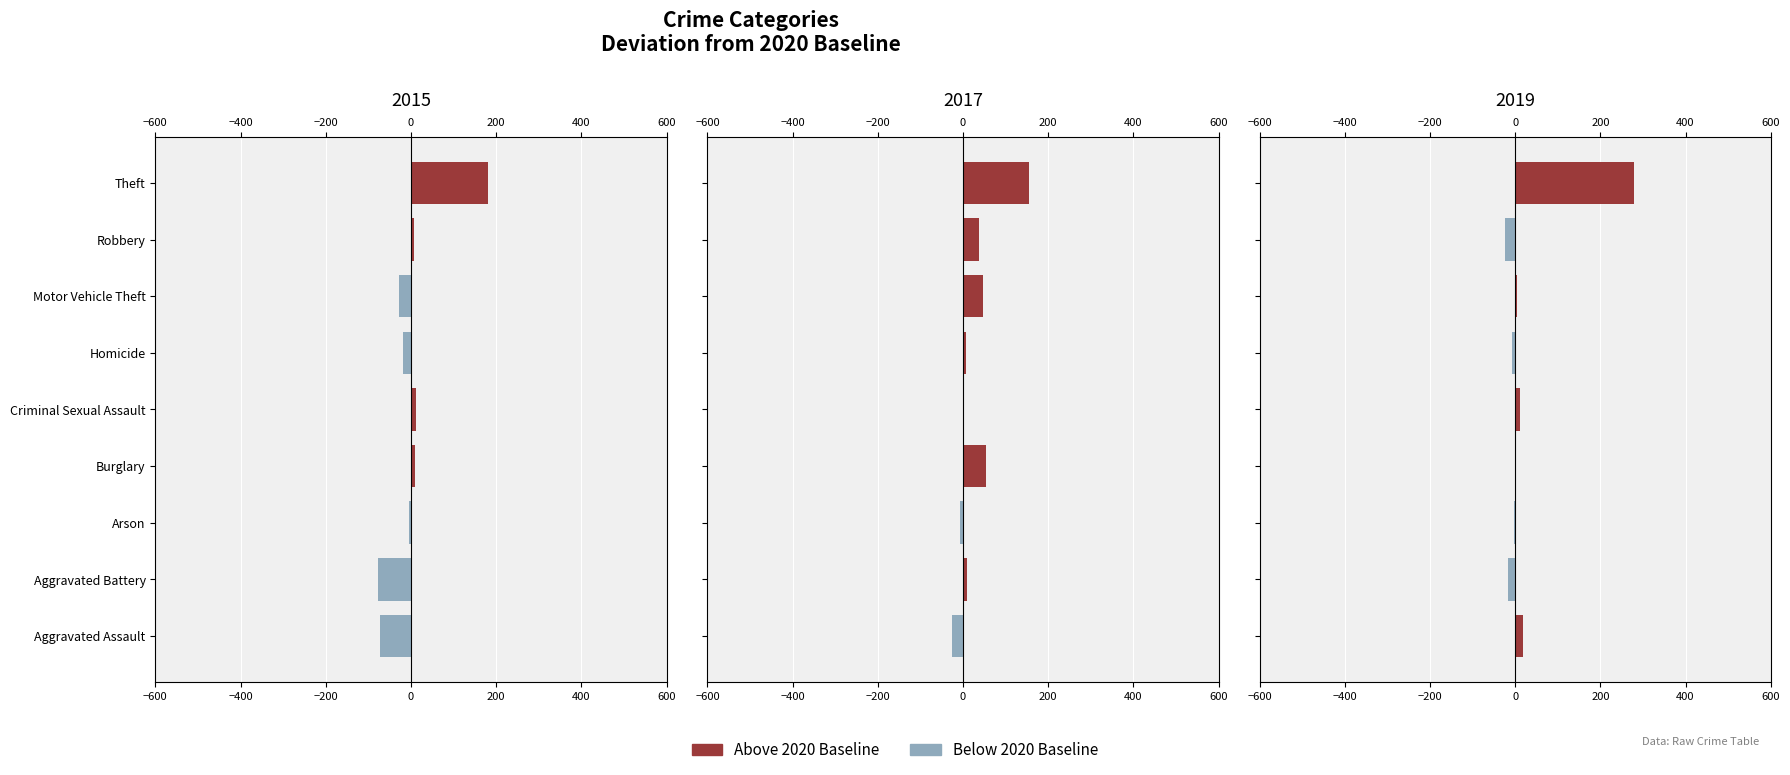

How many bars are there in each group?

2